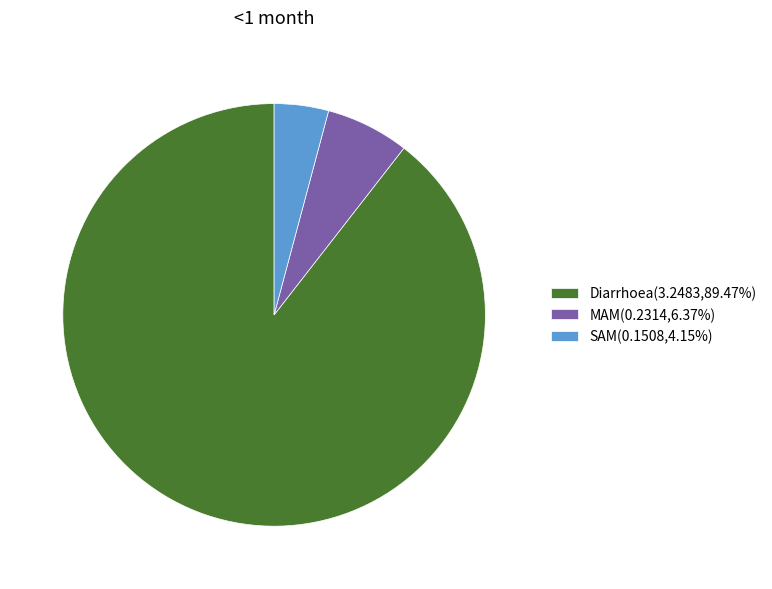

Is there a majority slice in this chart?

Yes